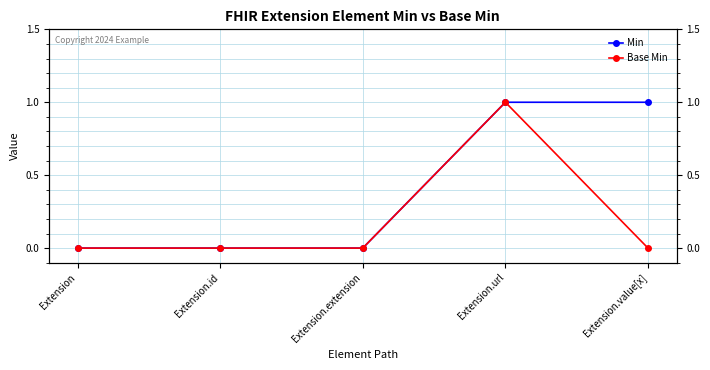

Rank the series by their maximum value, from lowest to highest.

Min, Base Min